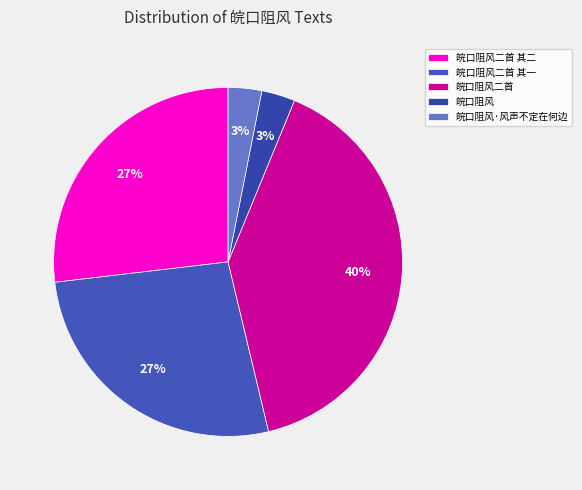

Approximately how many times larger is the value at 皖口阻风二首 compared to 皖口阻风二首 其二?

1.5